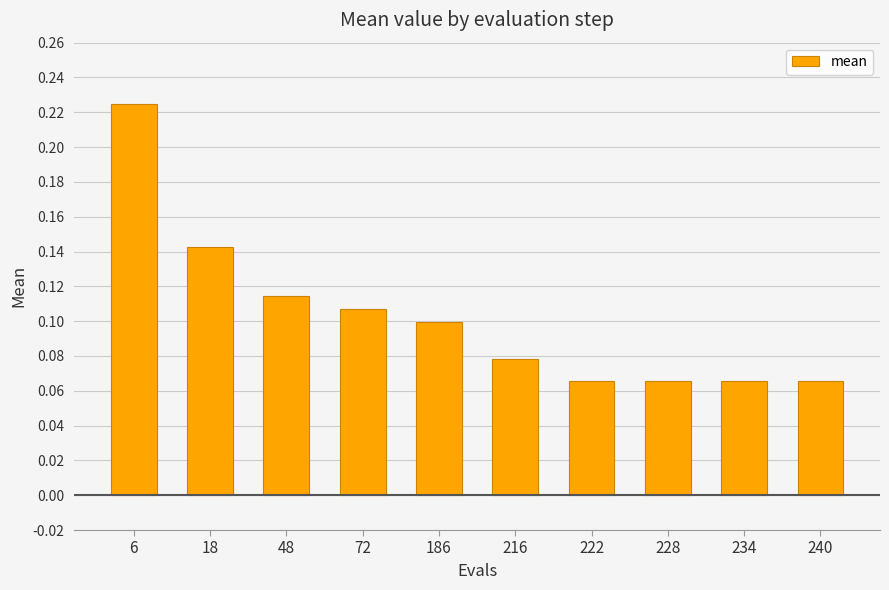

The chart shows a value of 0.1 at 234. True or false?

True